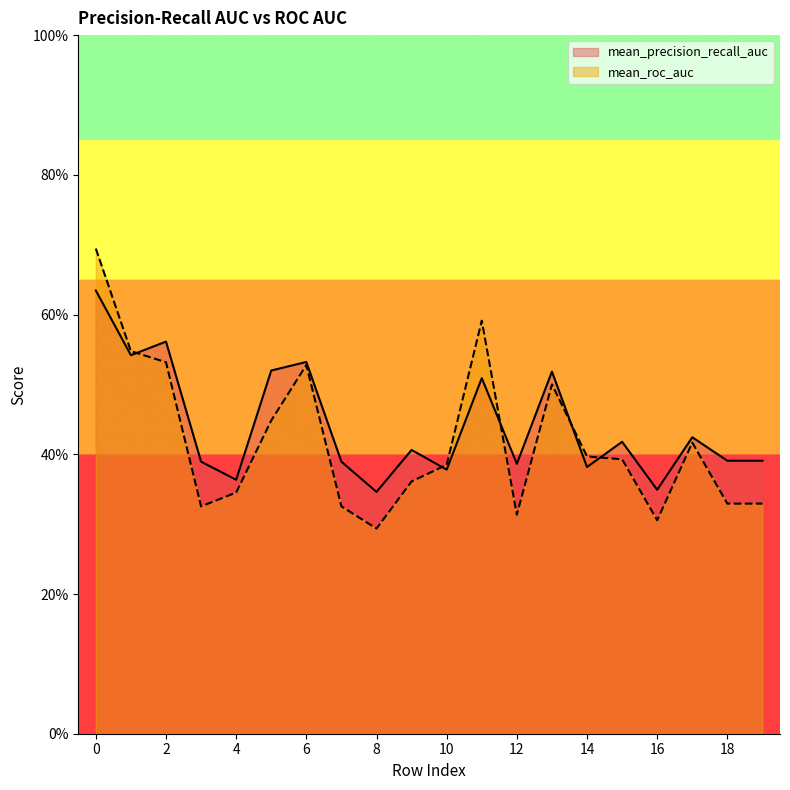

In mean_precision_recall_auc, how many points are higher than both neighbors (excluding endpoints)?

7